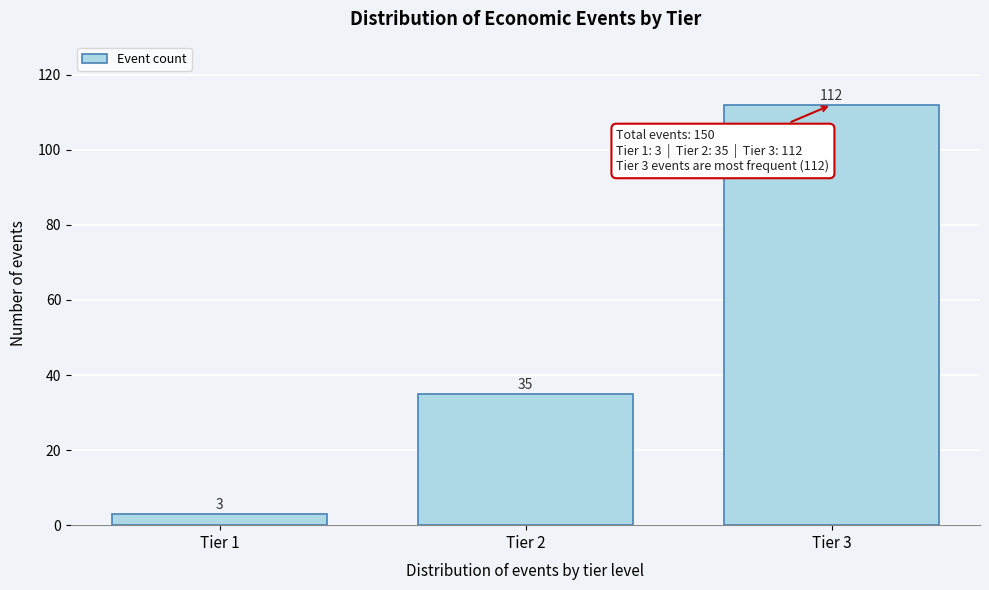

Reading right to left, what are all the values shown in this chart?

112	35	3